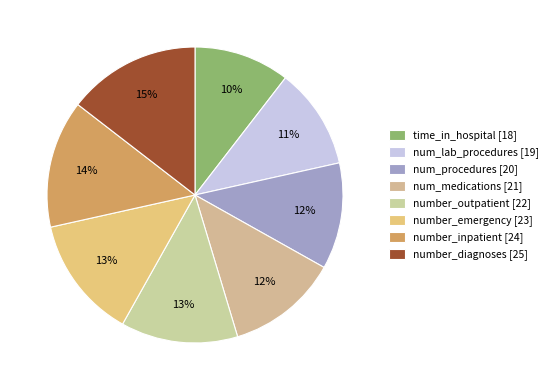

How many segments does this pie chart have?

8